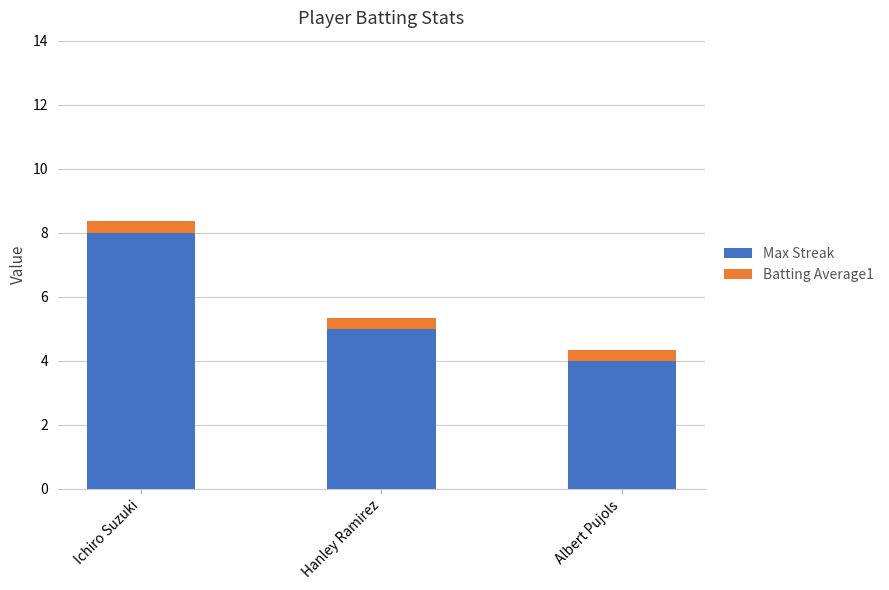

Which category has the lowest value in the Max Streak series?

Albert Pujols